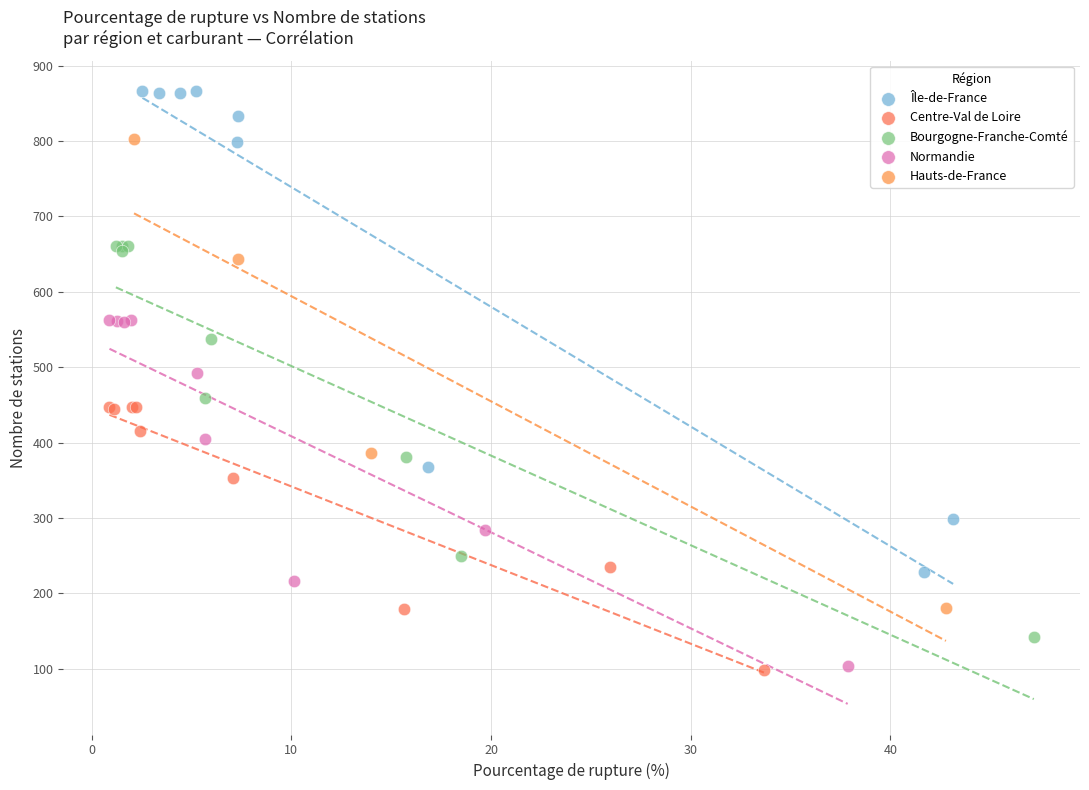

Which series has the largest Y range (max minus min)?

Île-de-France